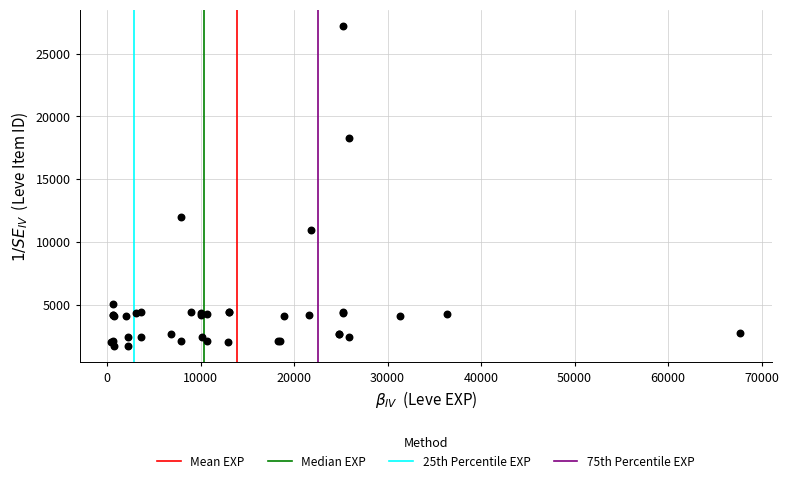

What Y value in the scatter plot is closest to 14448?

12018